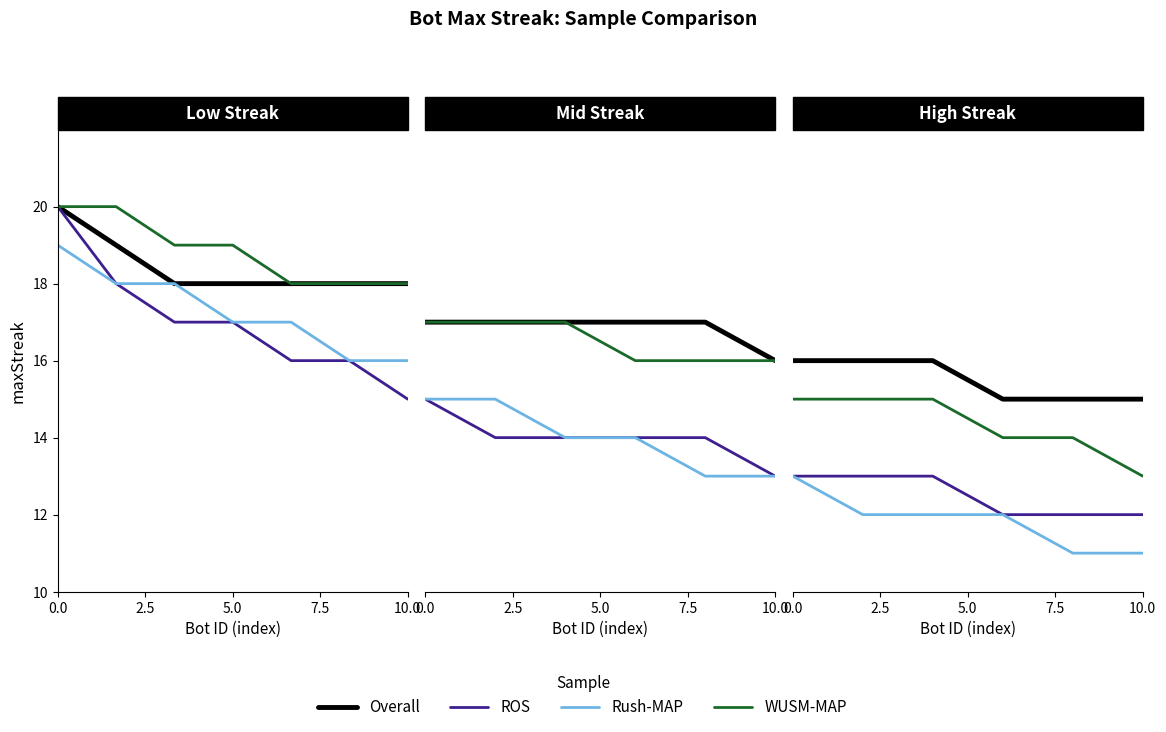

How many data points does each series have?

6